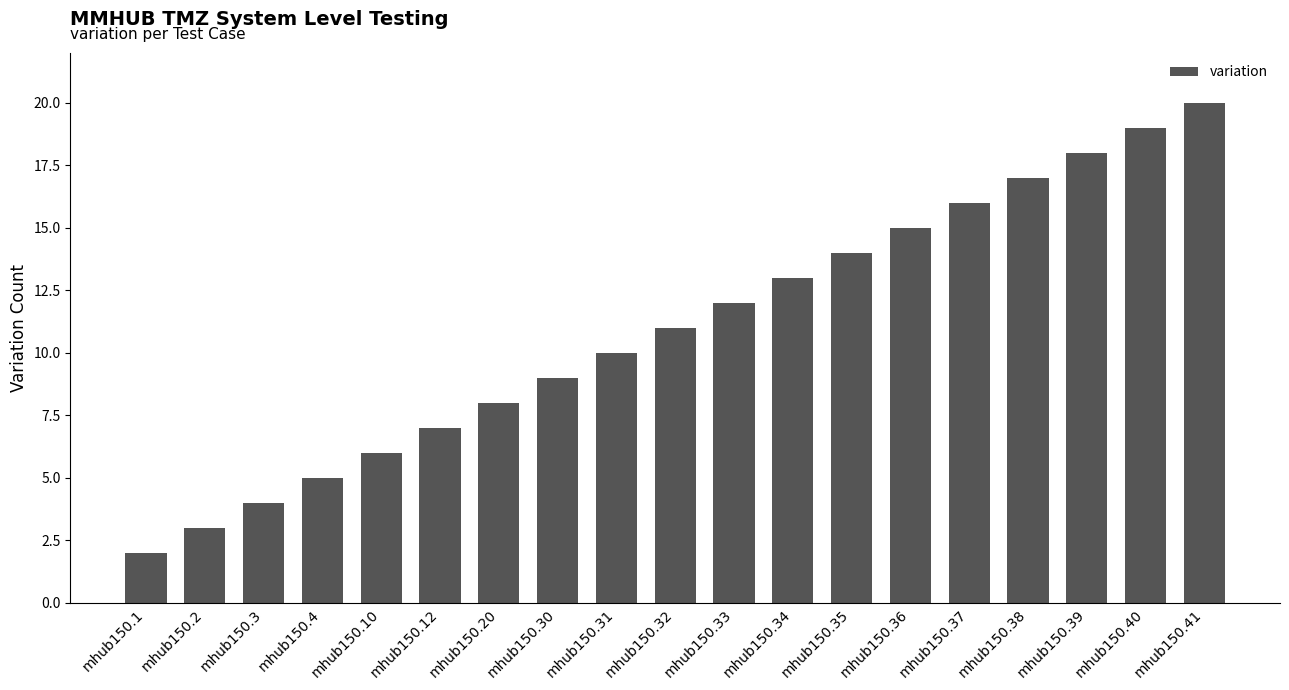

What is the approximate value at mhub150.33?

12